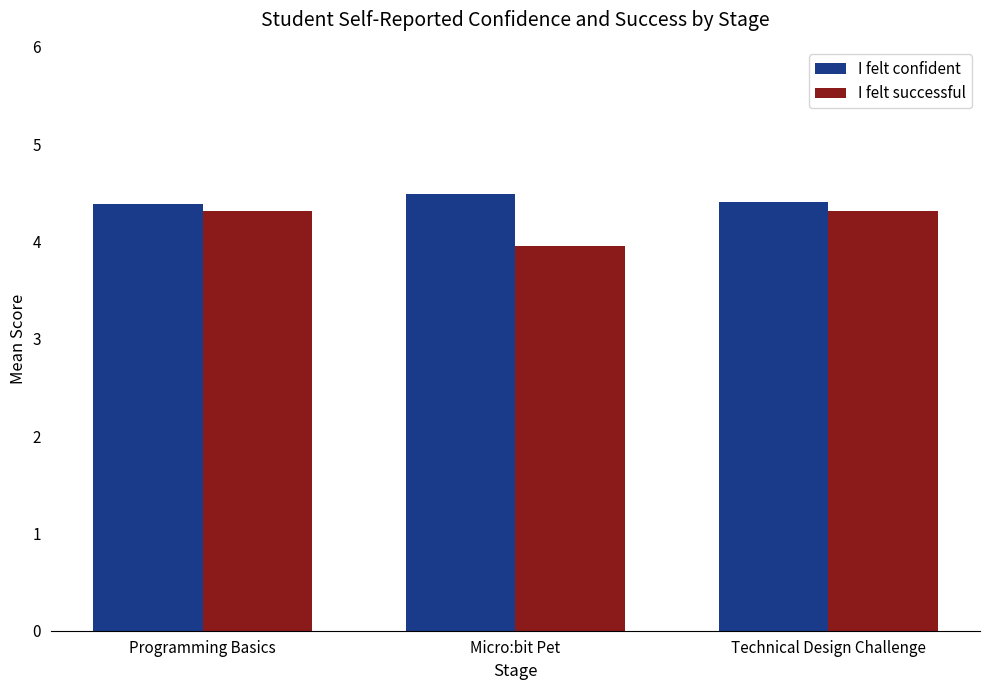

Rank the series by their maximum value, from lowest to highest.

I felt successful, I felt confident